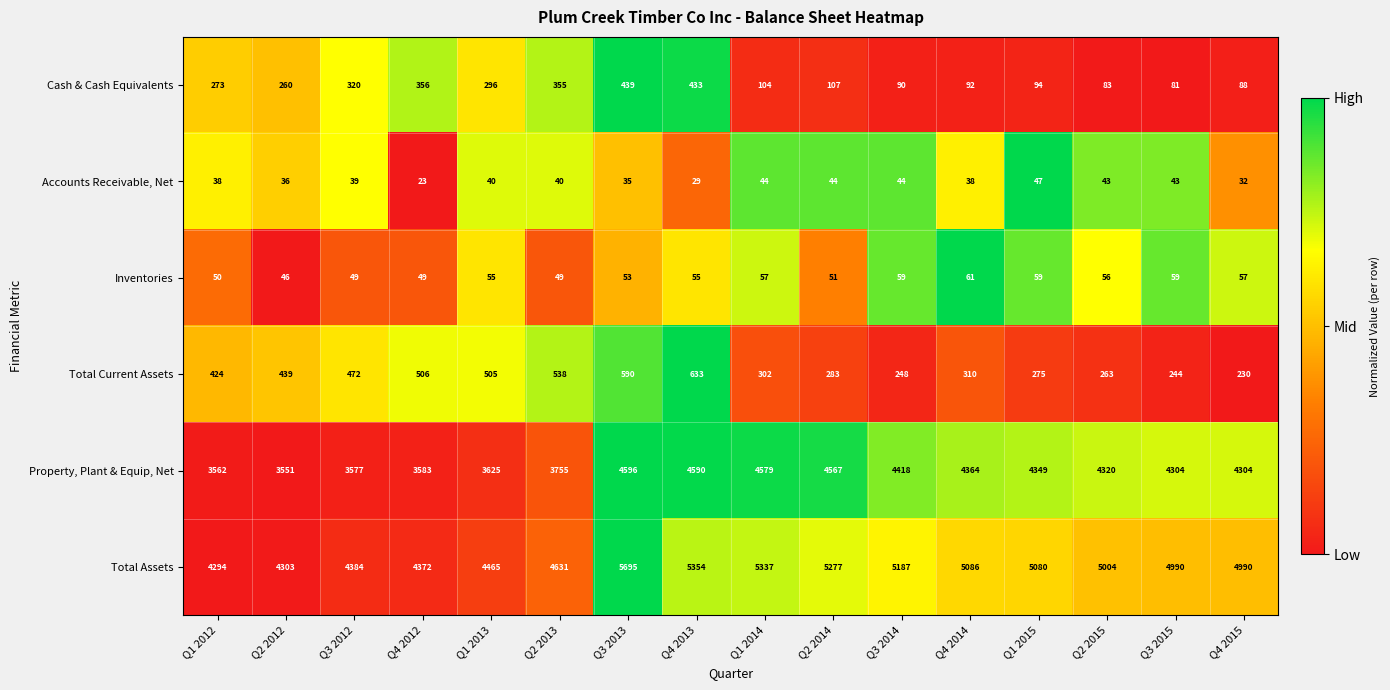

What is the difference between the Total Assets values at Q2 2012 and Q1 2013?

162